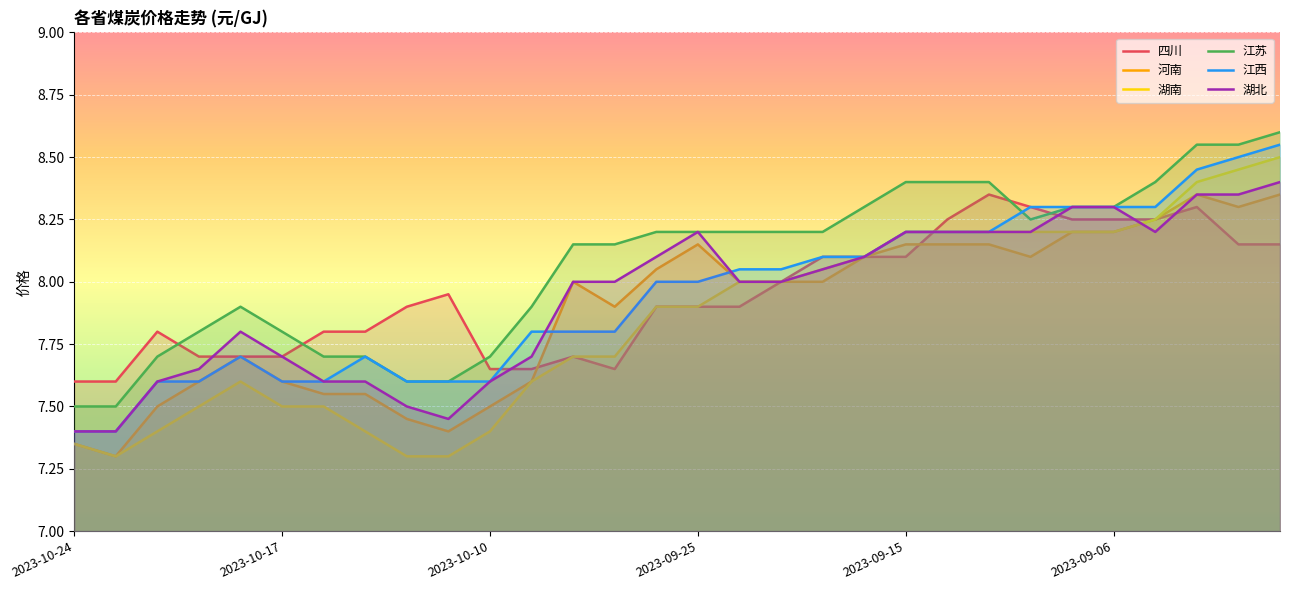

List the labels in order of 湖南 value, smallest first.

2023-10-23, 2023-10-12, 2023-10-11, 2023-10-24, 2023-10-20, 2023-10-13, 2023-10-10, 2023-10-19, 2023-10-17, 2023-10-16, 2023-10-18, 2023-10-09, 2023-09-28, 2023-09-27, 2023-09-26, 2023-09-25, 2023-09-22, 2023-09-21, 2023-09-20, 2023-09-18, 2023-09-15, 2023-09-14, 2023-09-13, 2023-09-08, 2023-09-07, 2023-09-06, 2023-09-05, 2023-09-04, 2023-09-01, 2023-08-31